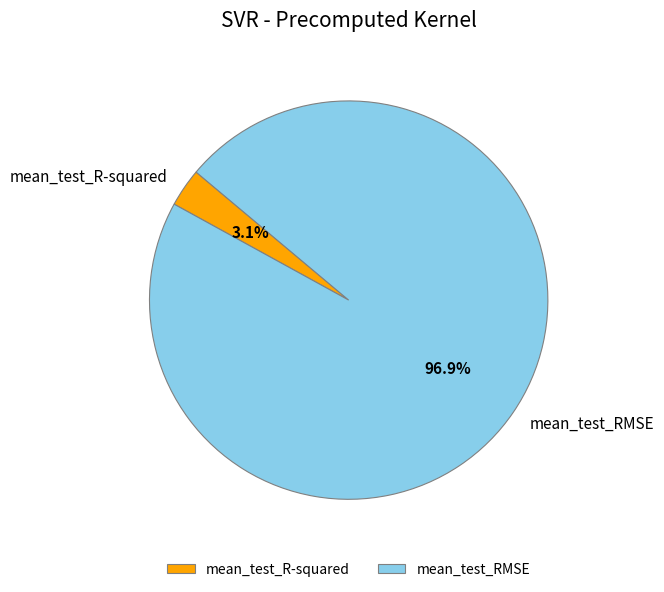

How many slices are in this pie chart?

2